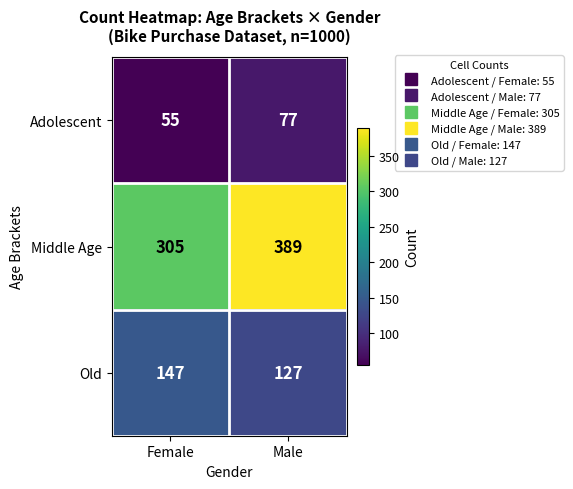

Read the Adolescent value at Female.

55